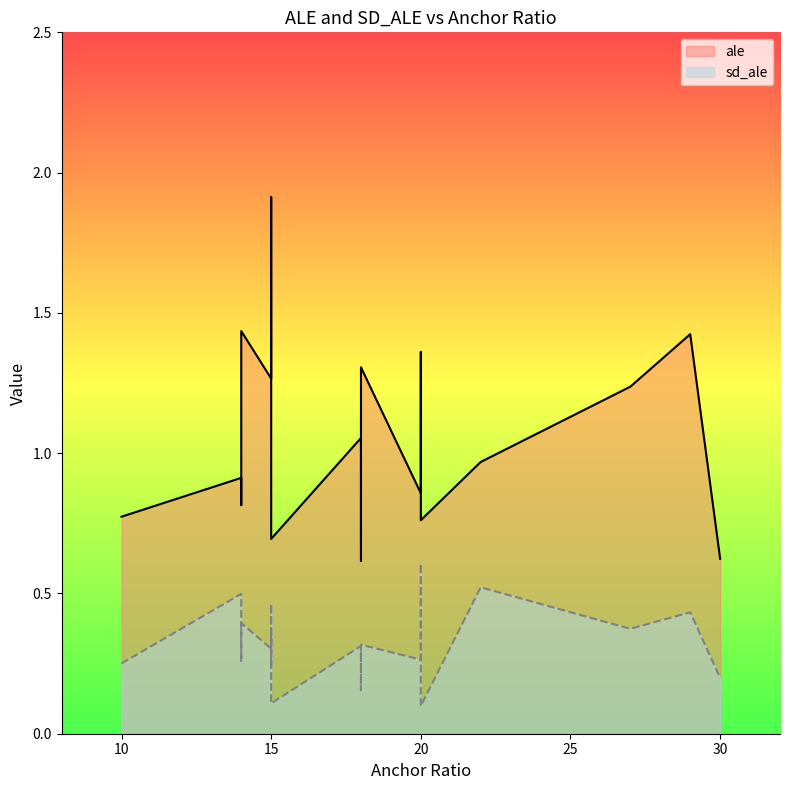

What is the approximate value of sd_ale at 30?

0.2